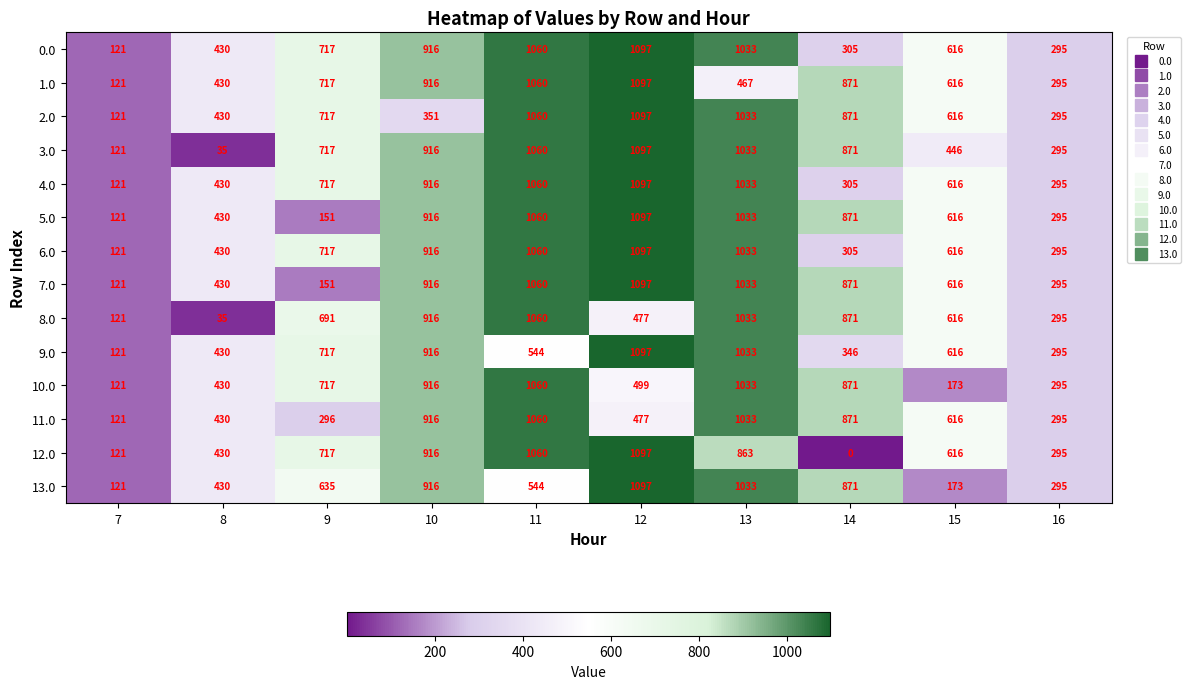

At which label does 9.0 first exceed 616?

9